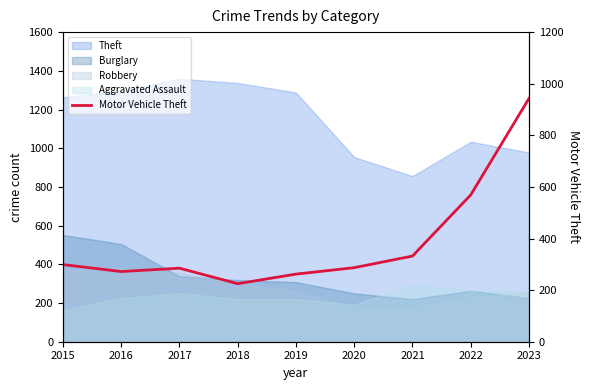

List the labels in order of value, smallest first.

2018, 2019, 2016, 2017, 2020, 2015, 2021, 2022, 2023